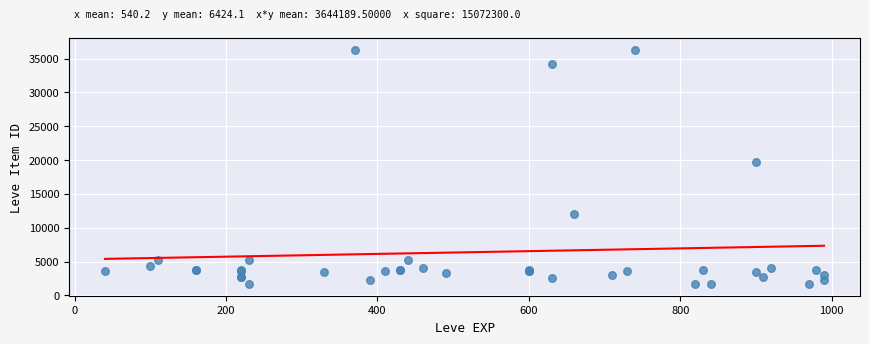

What Y value in the scatter plot is closest to 18967?

19744